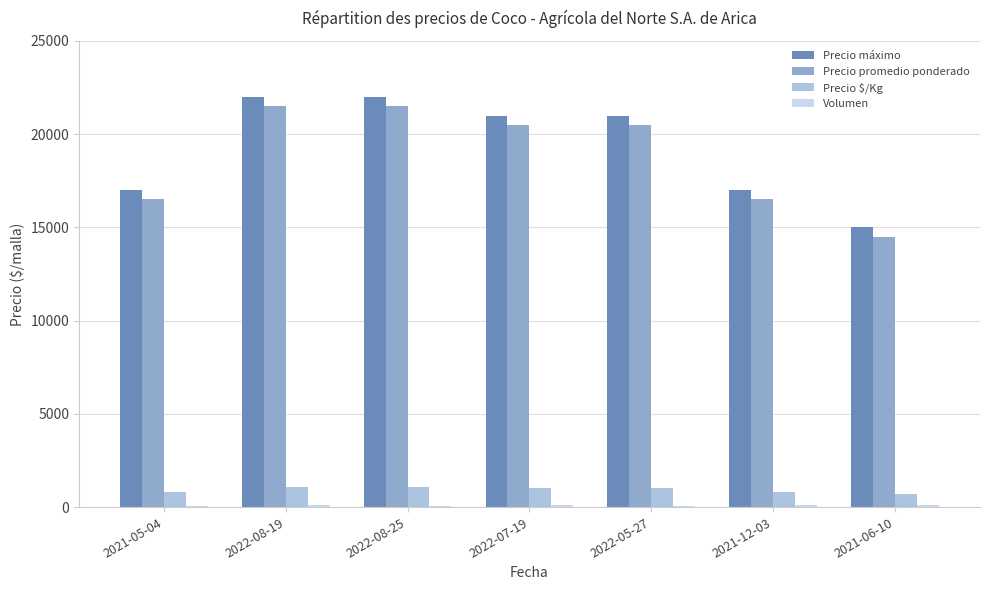

How many bars are there in each group?

4